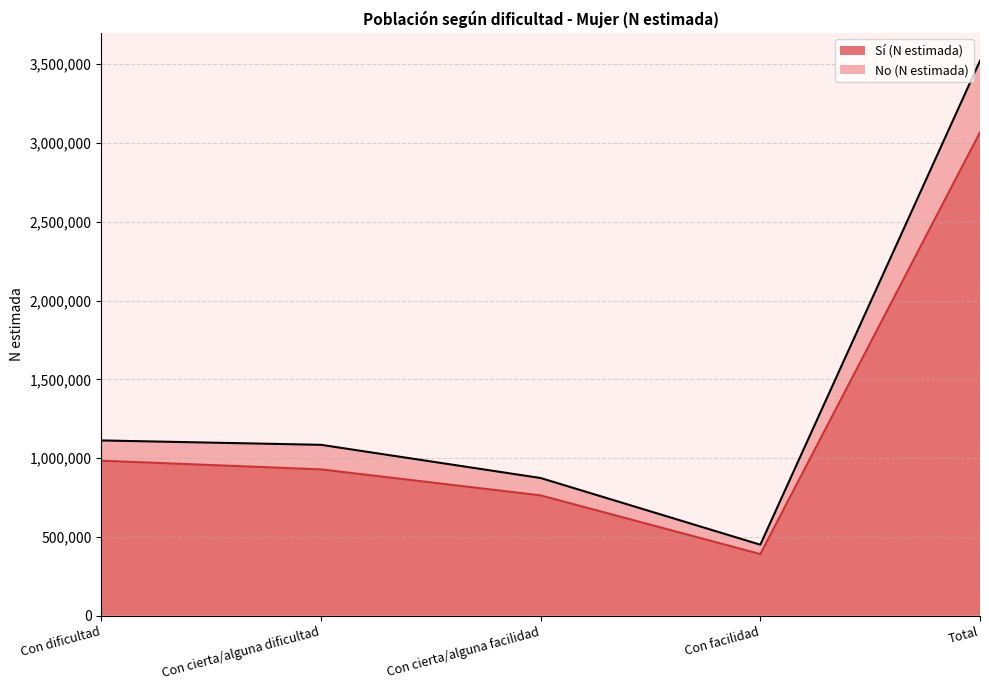

What is the difference between the highest and lowest values at Con facilidad?

59377